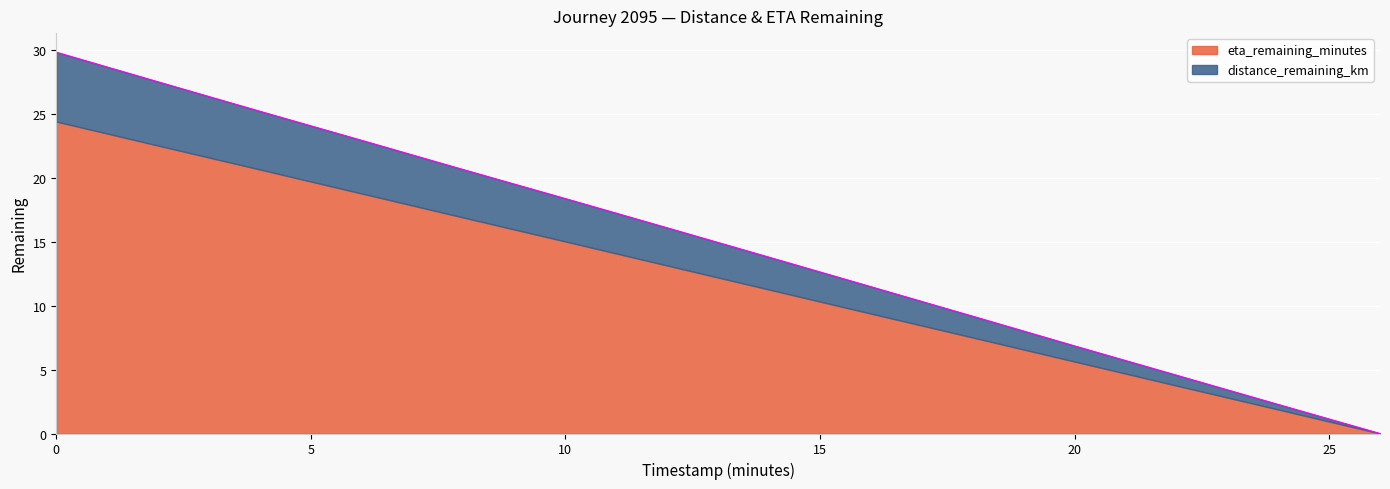

Reading left to right, transcribe all the data shown in this chart.

0.0=29.8	2.0=27.5	4.0=25.2	6.0=22.9	8.0=20.6	10.0=18.4	12.0=16.1	14.0=13.8	16.0=11.5	18.0=9.2	20.0=6.9	22.0=4.6	24.0=2.3	26.0=0.0